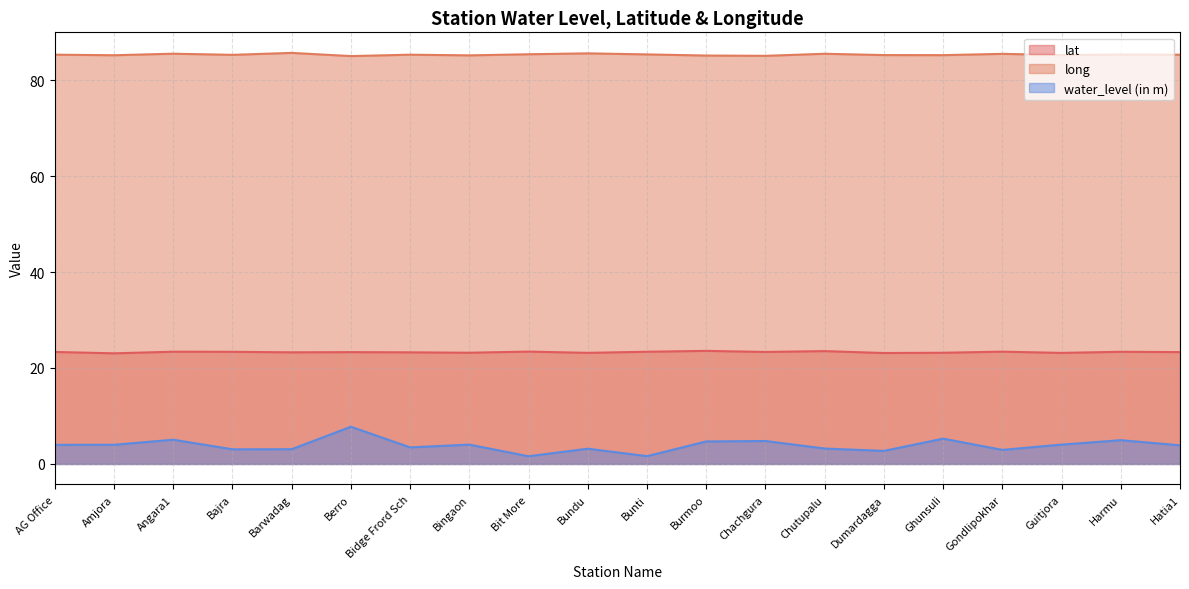

Reading left to right, extract all data points from this chart.

lat: 23.3	23.1	23.4	23.4	23.3	23.3	23.3	23.2	23.4	23.2	23.4	23.6	23.3	23.5	23.1	23.2	23.4	23.1	23.4	23.3
long: 85.3	85.2	85.5	85.3	85.7	85.0	85.3	85.2	85.4	85.6	85.4	85.1	85.1	85.5	85.2	85.2	85.5	85.2	85.3	85.3
water_level (in m): 4.0	4.0	5.0	3.0	3.1	7.8	3.5	4.0	1.6	3.2	1.6	4.7	4.8	3.2	2.7	5.3	2.9	4.0	5.0	3.9